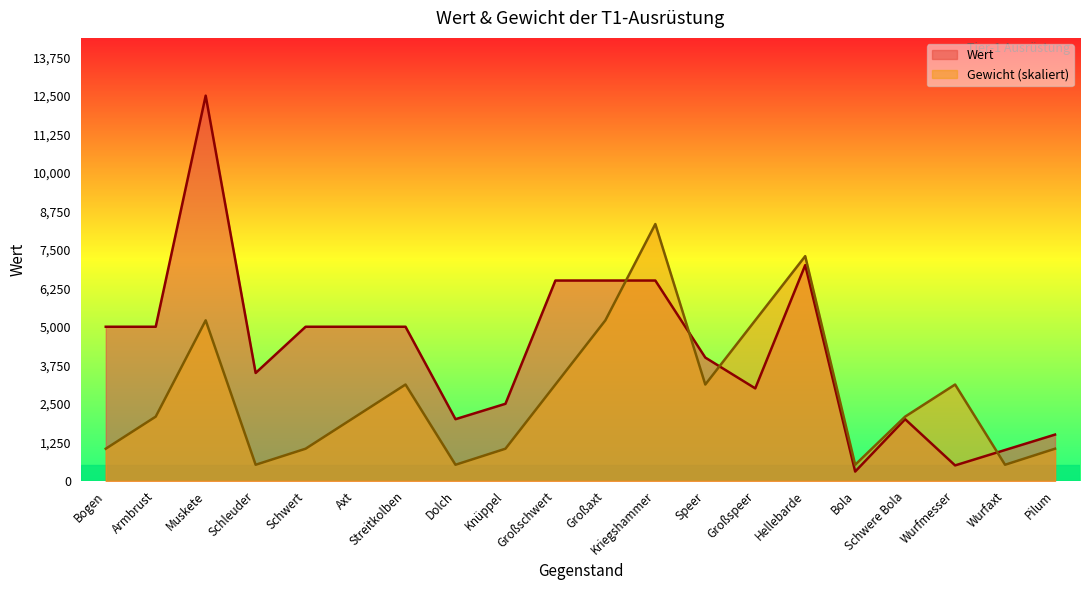

At which category does Gewicht reach its first local peak?

Muskete